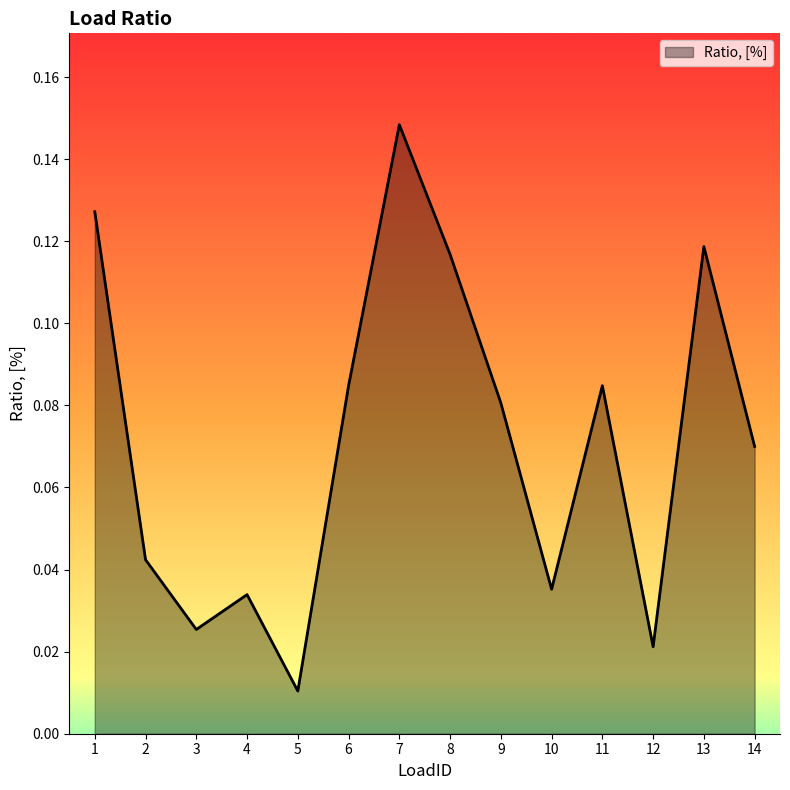

Which has a higher value, 13 or 6?

13